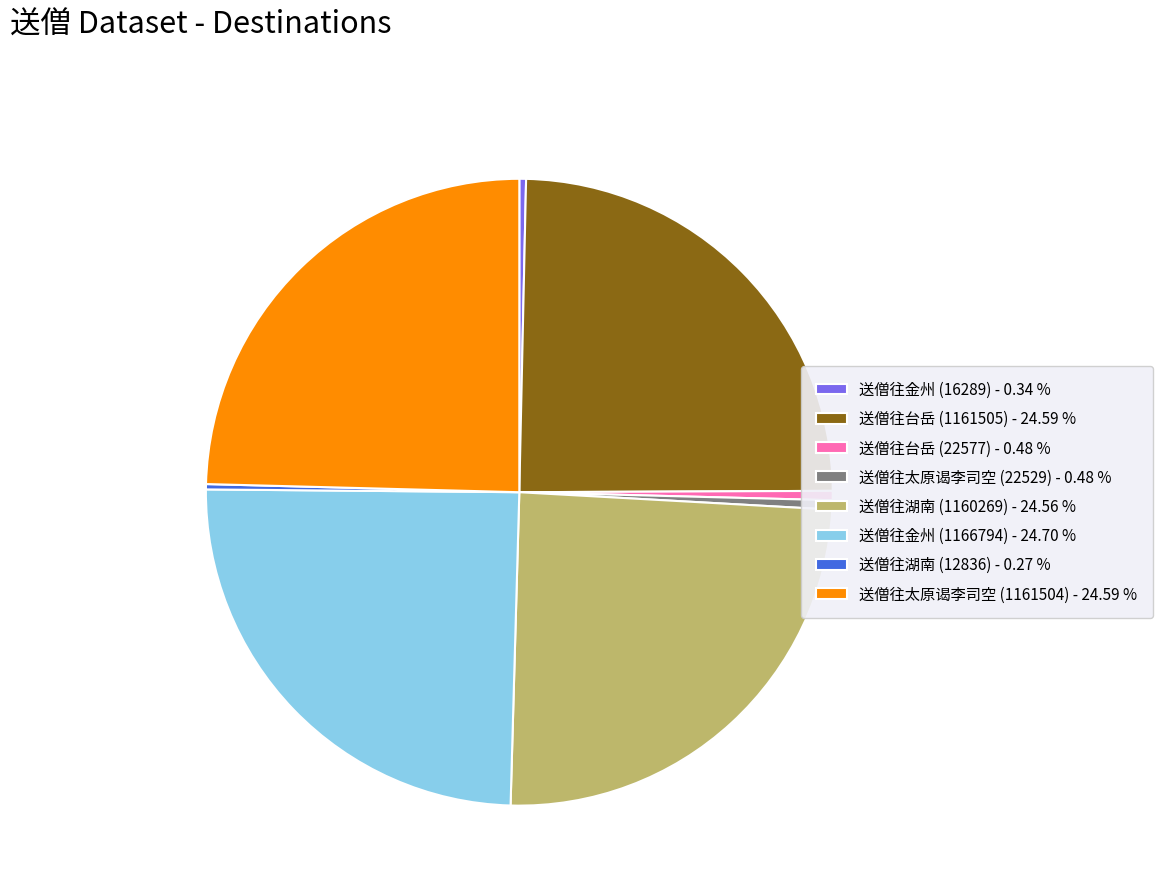

What is the ratio of the value at 送僧往湖南 (1160269) - 24.56 % to the value at 送僧往台岳 (1161505) - 24.59 %?

1.0